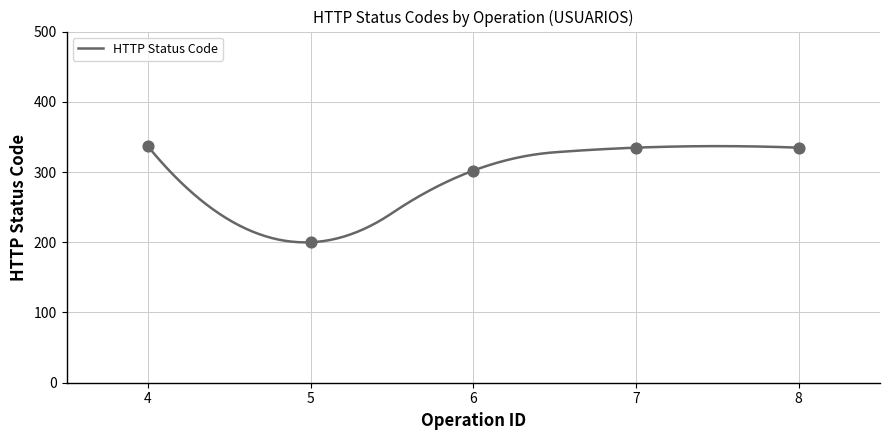

What is the maximum value for HTTP Status Code?

336.9